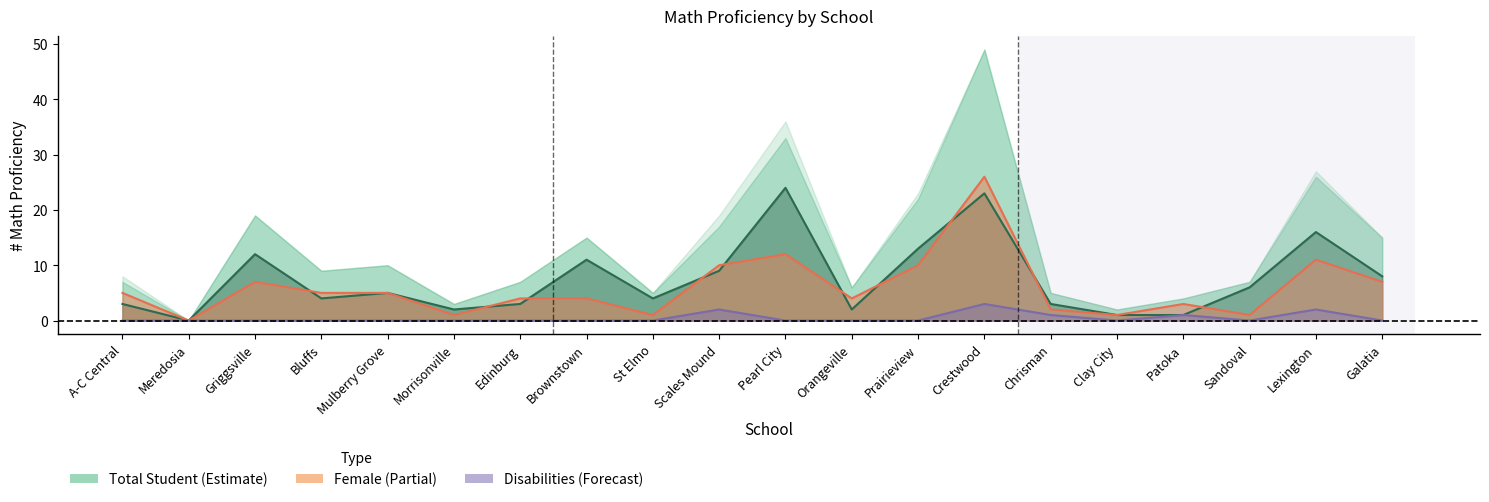

How many interior local valleys (lower than both neighbors) does the data have?

5